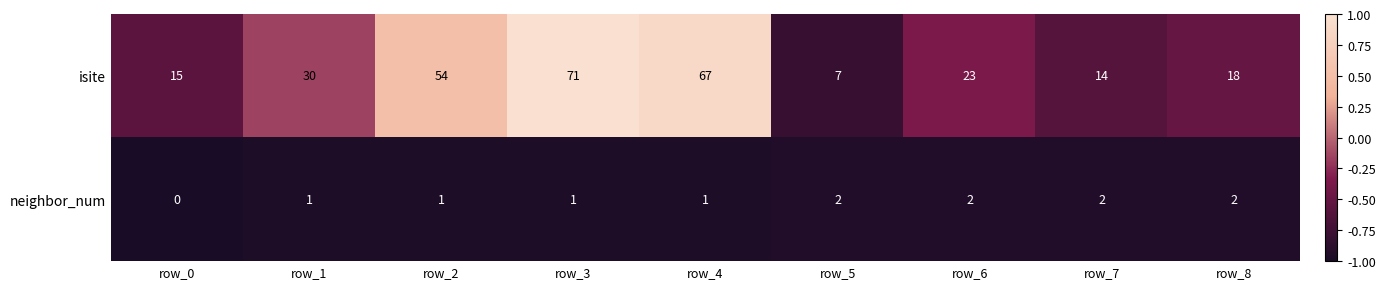

What is the average value of the isite series?

33